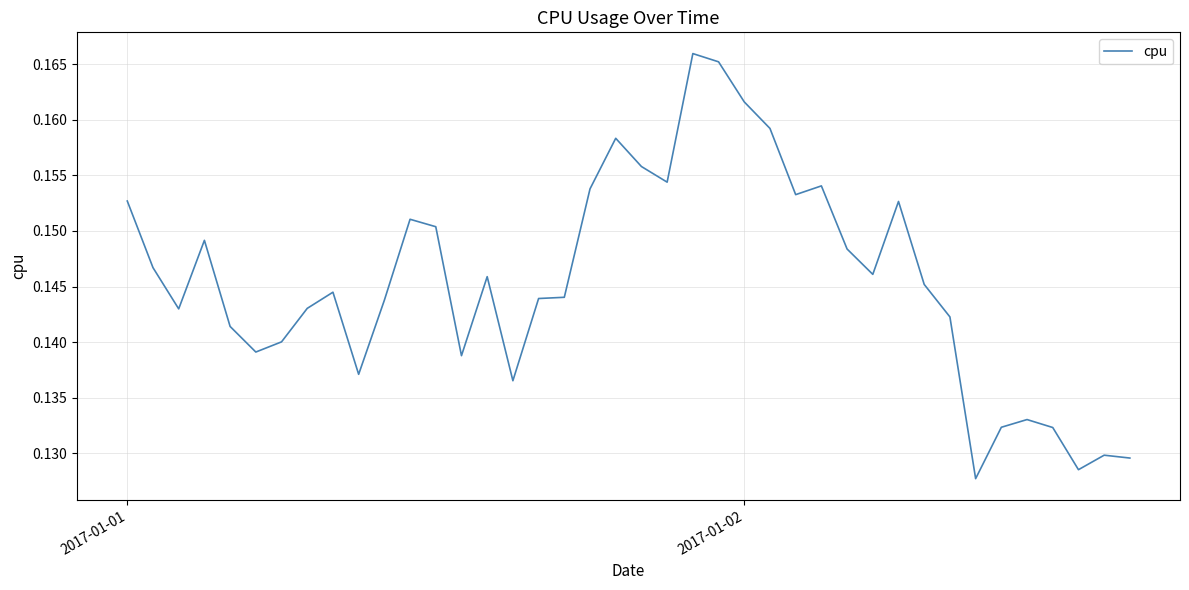

How many interior local peaks (higher than both neighbors) does the data have?

10